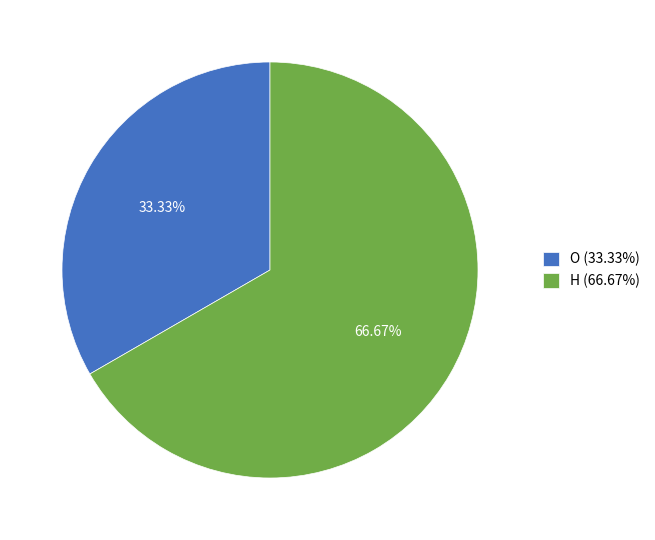

Which category has the biggest portion of the pie?

H